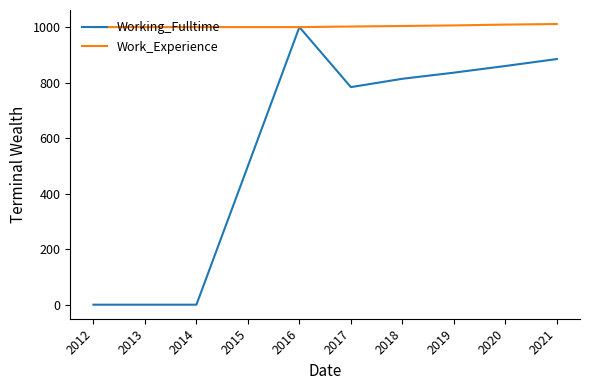

Is the value of Working_Fulltime at 2015 greater than the value of Work_Experience at 2014?

No